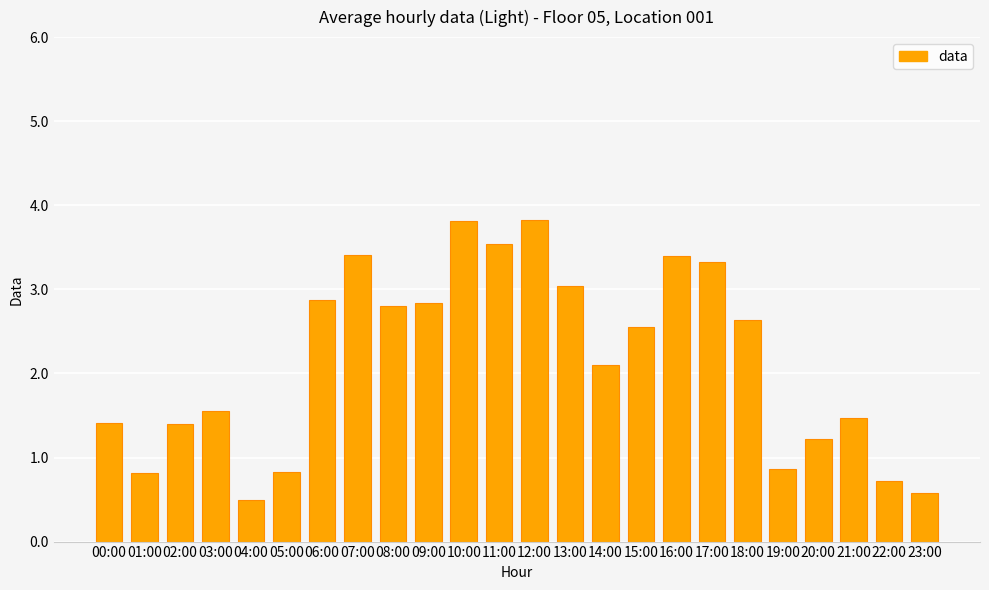

True or false: the data shows 1.4 at 00:00.

True